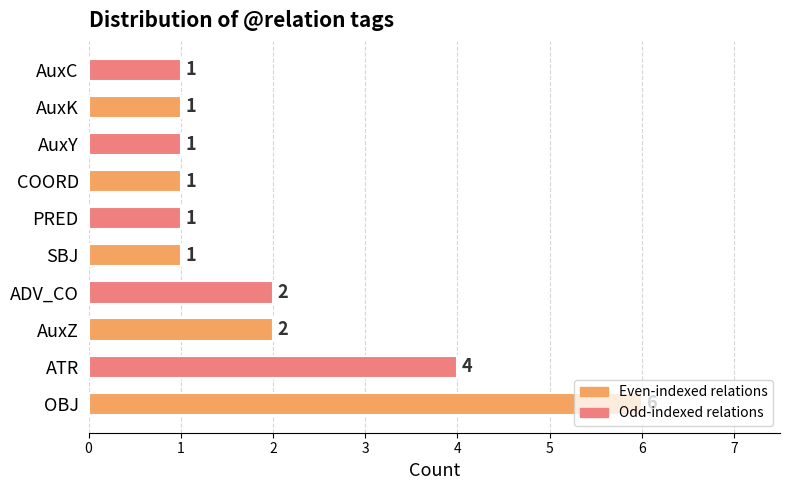

Which category has the highest value across all series?

OBJ